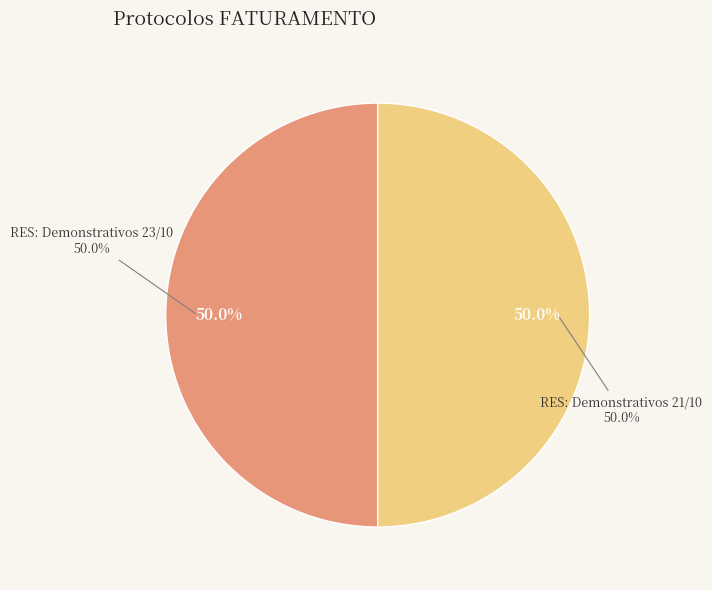

How many segments does this pie chart have?

2